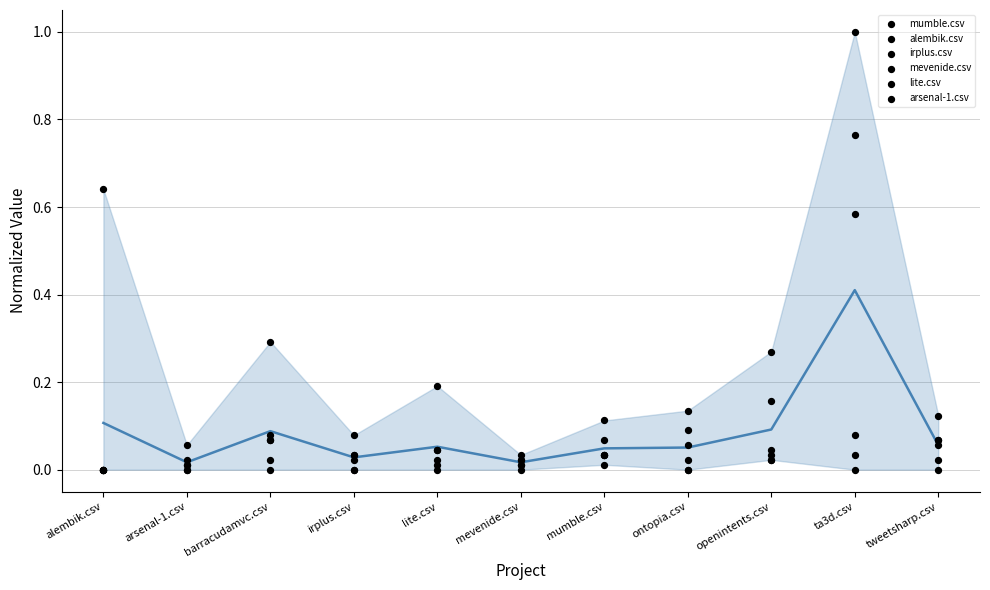

Is the value of alembik.csv at mevenide.csv greater than the value of arsenal-1.csv at openintents.csv?

No